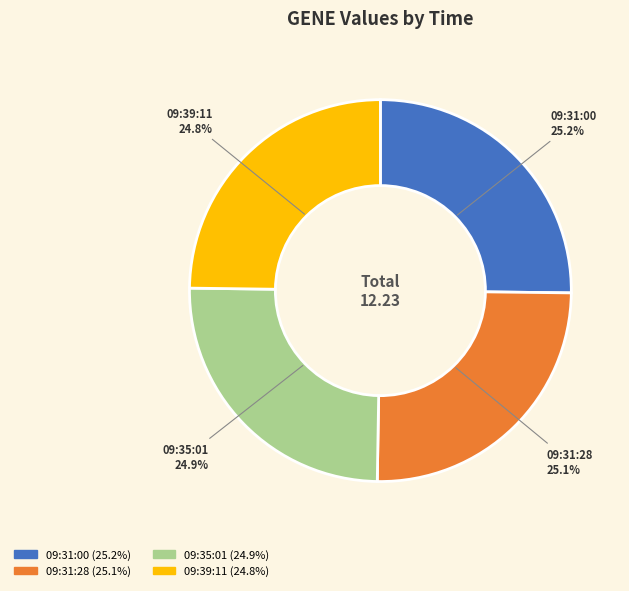

Does 09:31:00 account for over 50% of the chart?

No